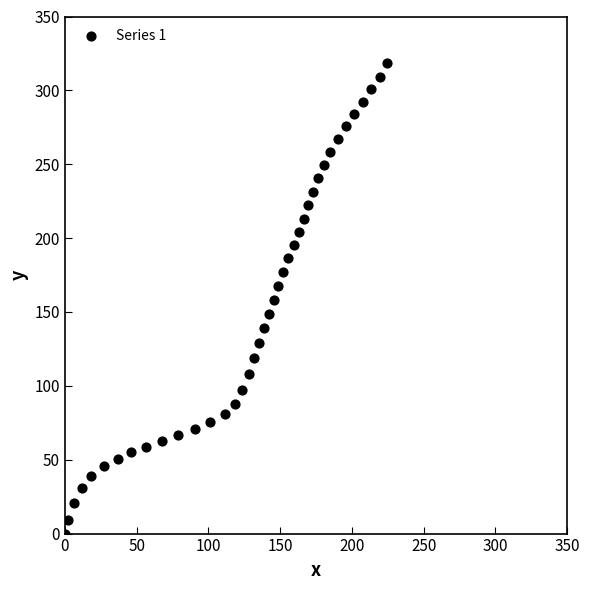

What is the range of Y values (max minus min)?

318.7